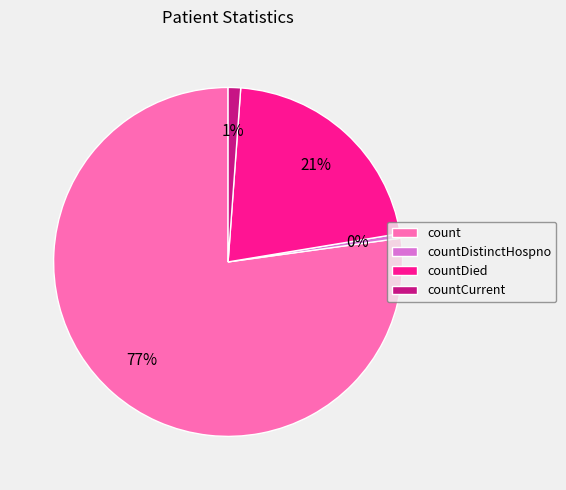

True or false: count accounts for 77% of the total.

True